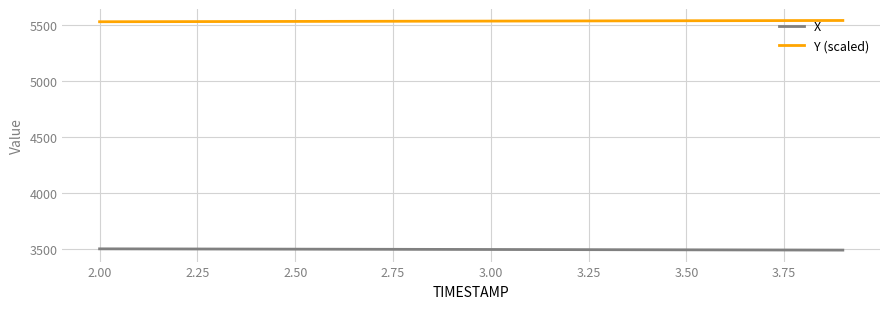

What is the lowest value of the Y (scaled) series?

5529.6